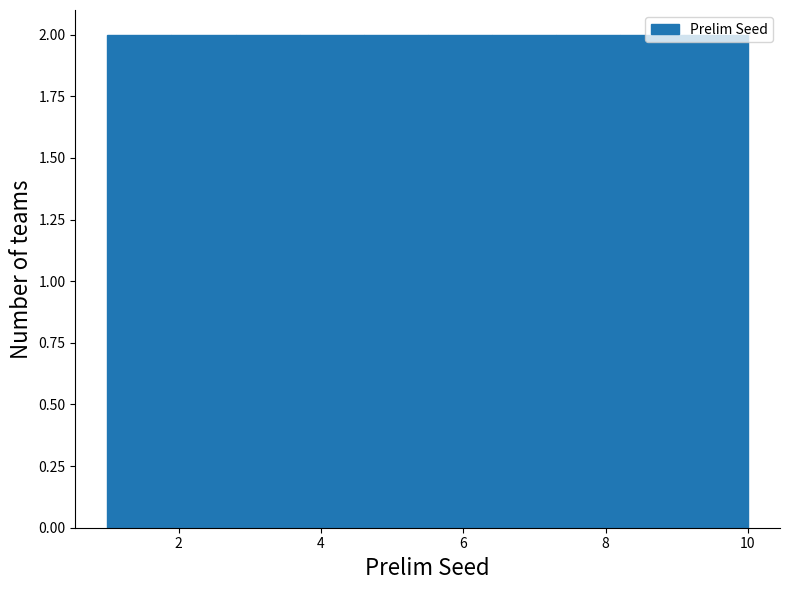

Reading left to right, list every bar in this chart as the range it spans on the x-axis followed by its height. Neither the bar edges nor the heights are printed on the chart, so give them approximately, as read against the axes.

1.0 to 1.9: 2
1.9 to 2.8: 2
2.8 to 3.7: 2
3.7 to 4.6: 2
4.6 to 5.5: 2
5.5 to 6.4: 2
6.4 to 7.3: 2
7.3 to 8.2: 2
8.2 to 9.1: 2
9.1 to 10.0: 2